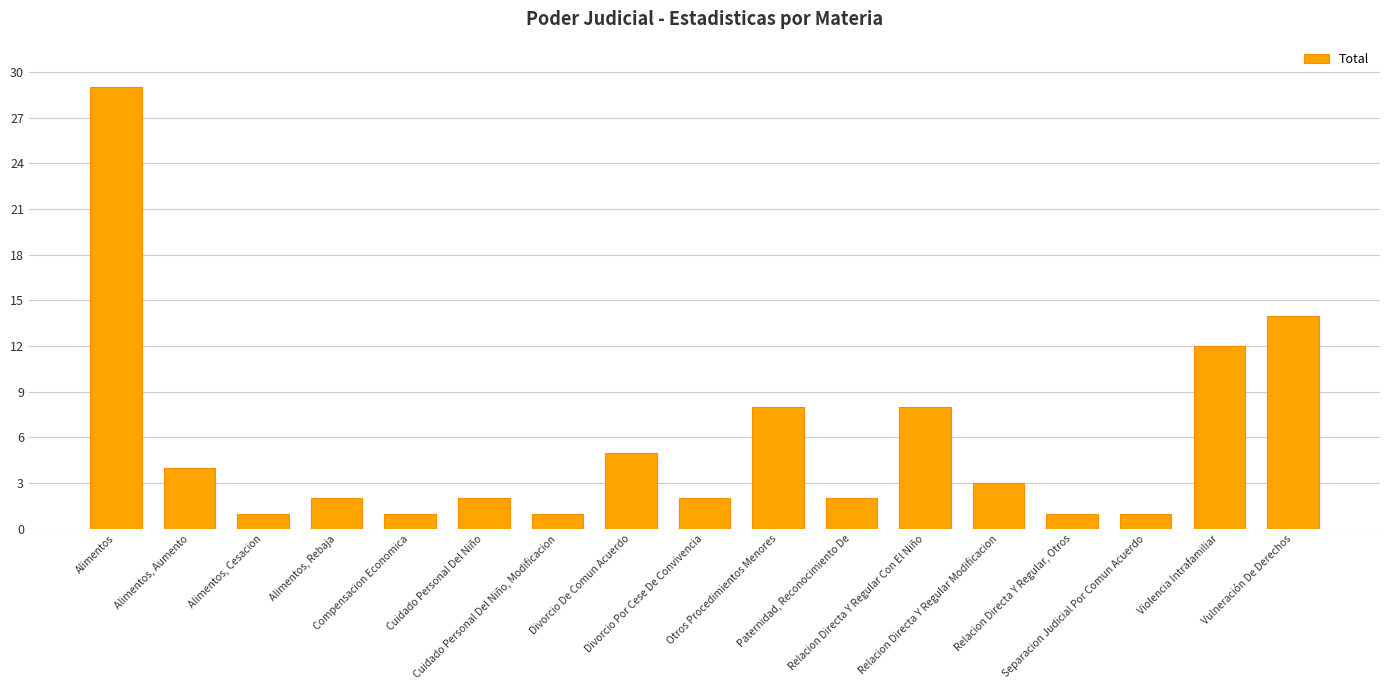

What is the sum of all values?

96